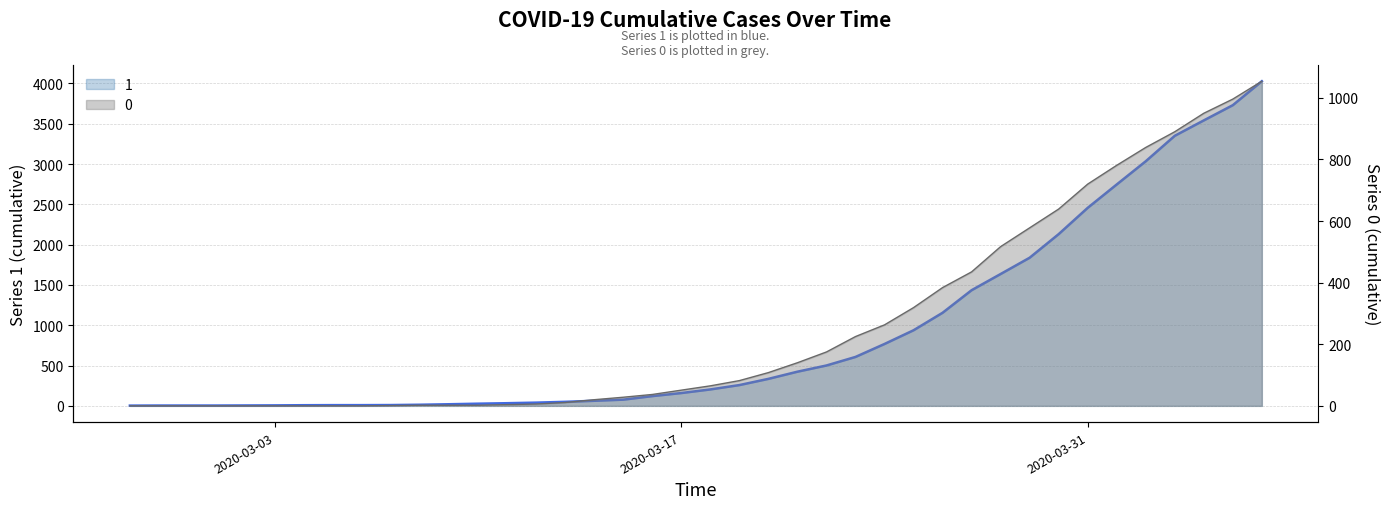

What is the label of the 39th point from the left?

2020-04-05